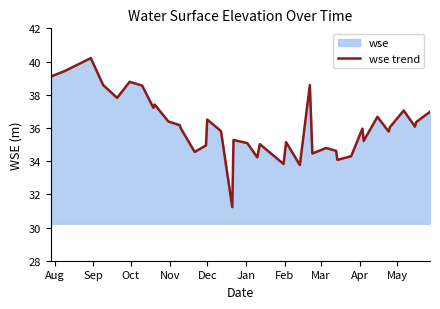

What is the difference between the maximum and minimum values?

9.0